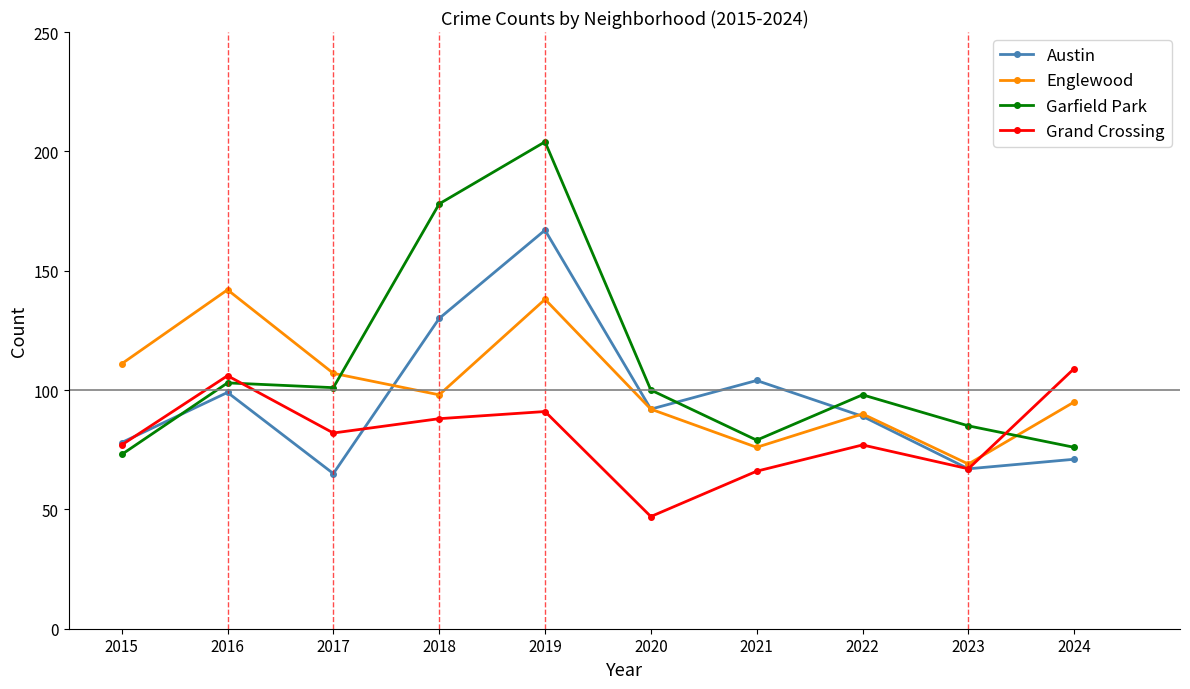

List the series in order of their overall mean, lowest first.

Grand Crossing, Austin, Englewood, Garfield Park